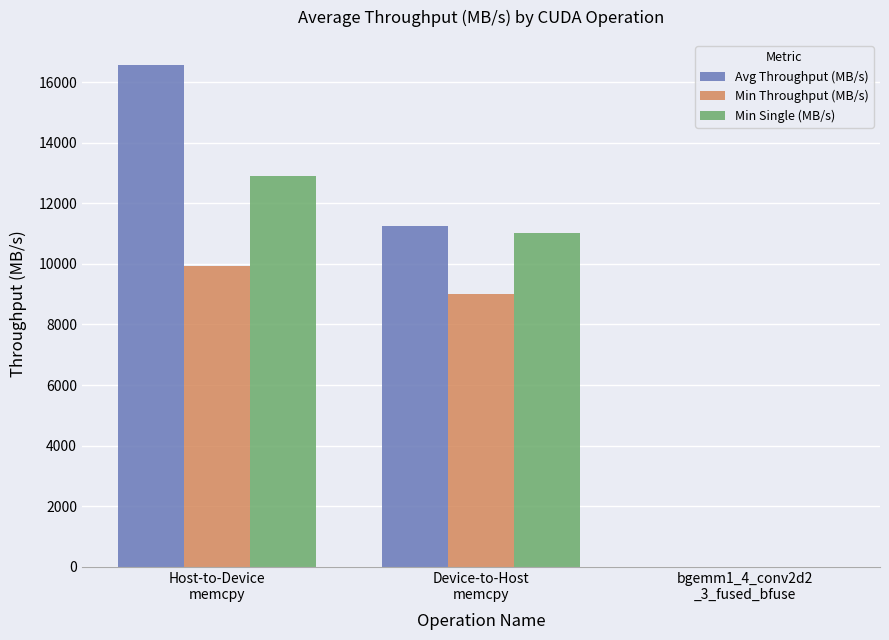

What is the greatest value displayed?

16565.7